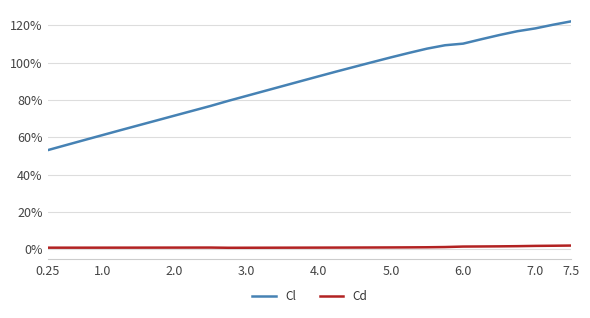

What is the label of the 28th point from the right?

2.0